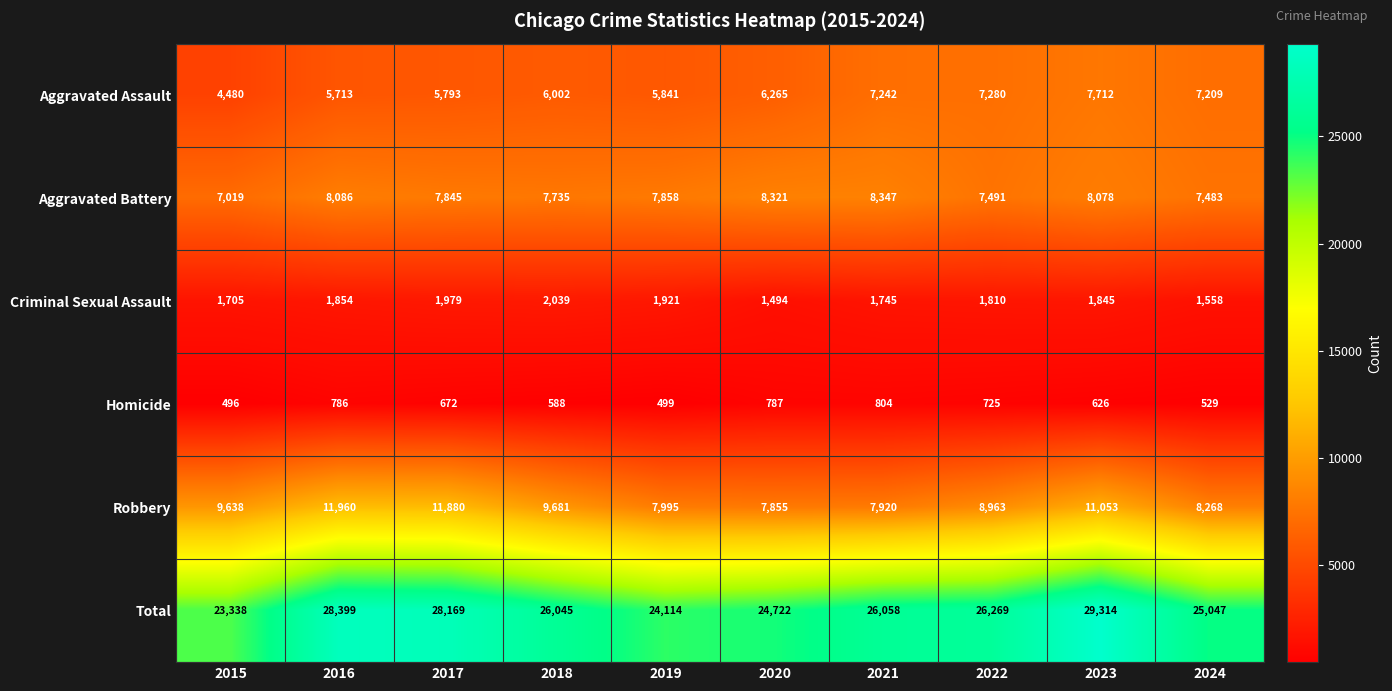

True or false: Robbery has a value of 7855 at 2020.

True